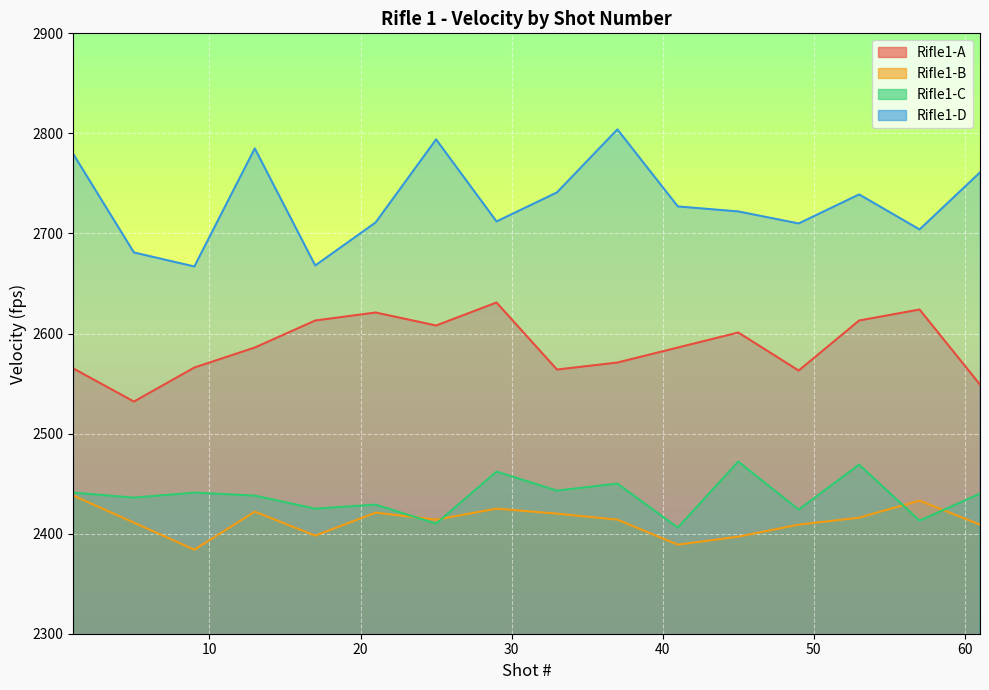

What is the sum of all Rifle1-C values?

38999